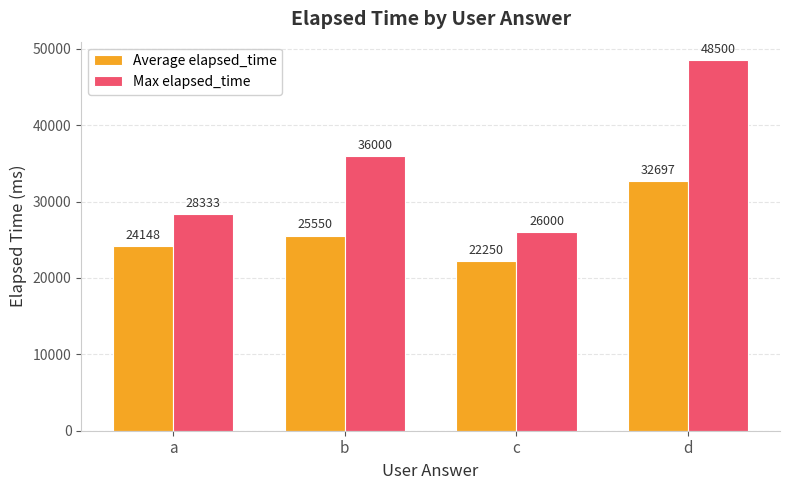

Read the Max elapsed_time value at c.

26000.0